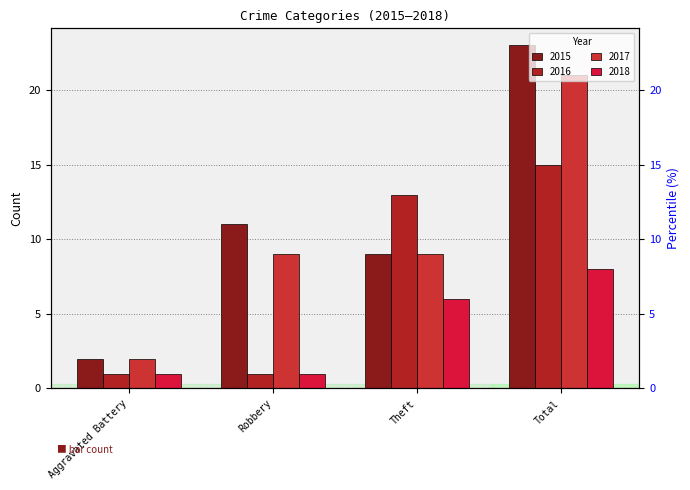

What are all the series names shown in the legend?

2015, 2016, 2017, 2018